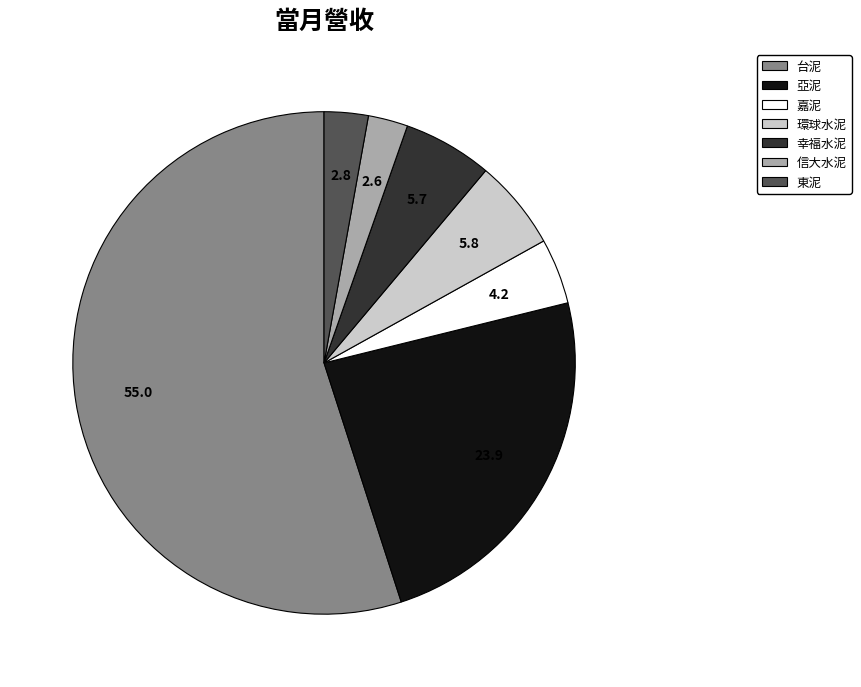

Is it true that 環球水泥 is 6% of the pie?

True